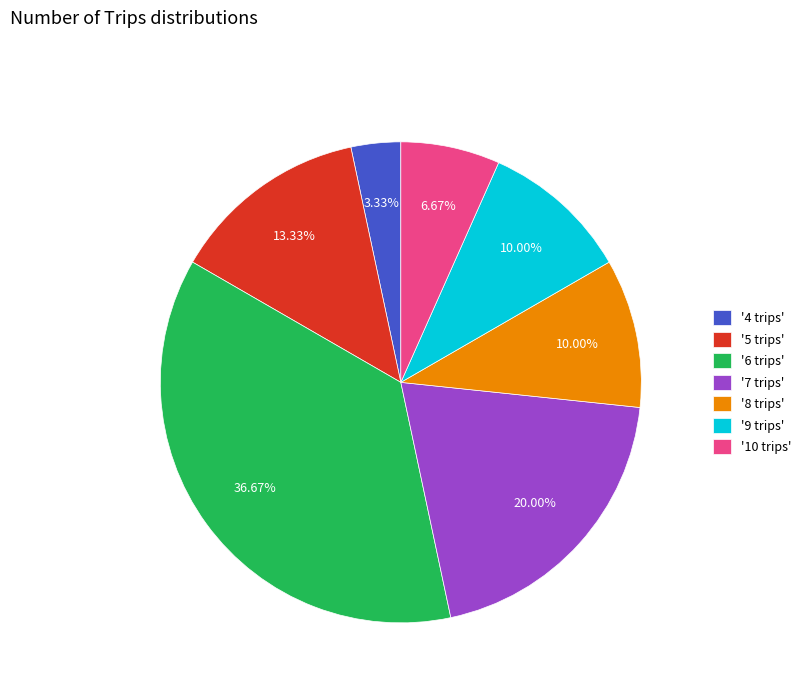

Is the sum of '9 trips' and '4 trips' greater than half?

No